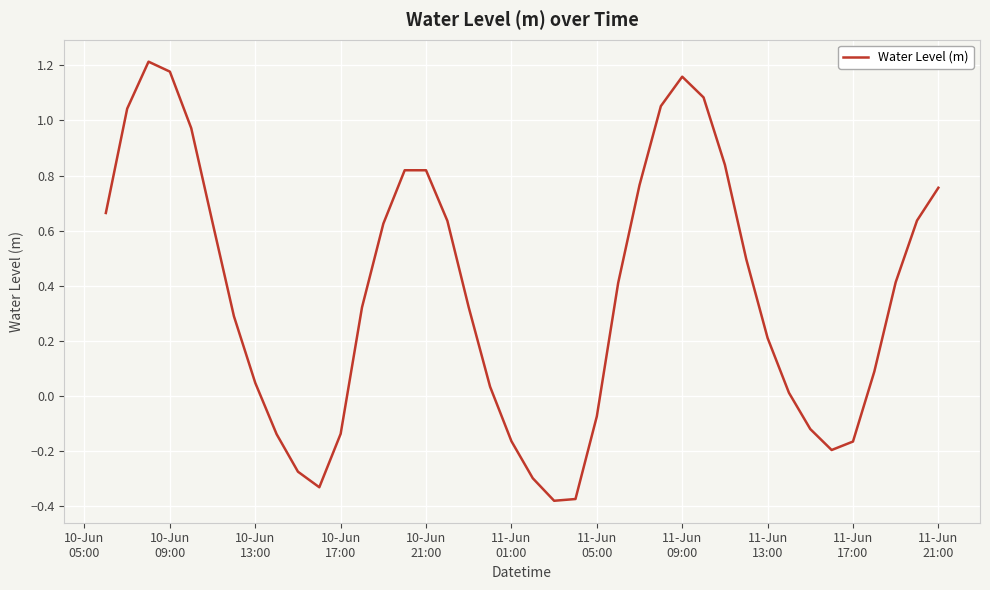

What is the difference between the maximum and minimum values?

1.6